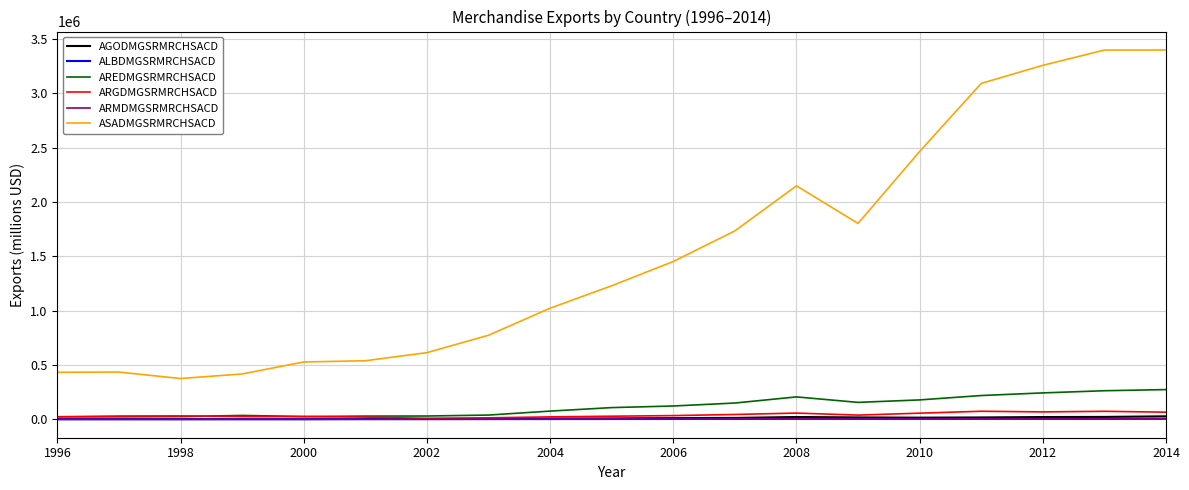

Which series has the largest total across all categories?

ASADMGSRMRCHSACD